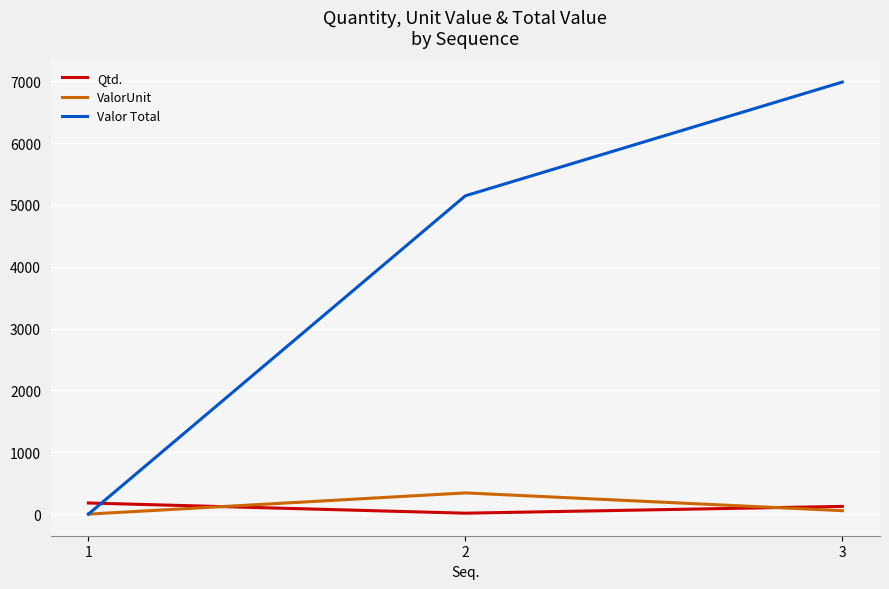

What is the spread (max minus min) of values at 1?

180.0